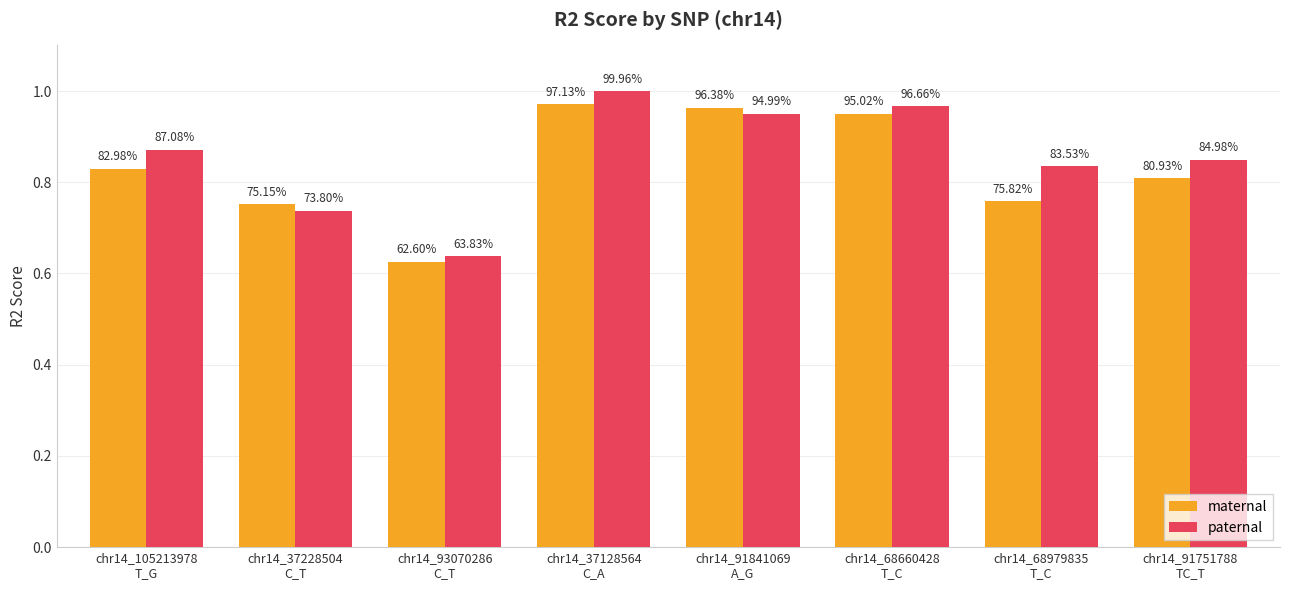

At chr14_93070286
C_T, list the series in order from smallest to largest.

maternal, paternal